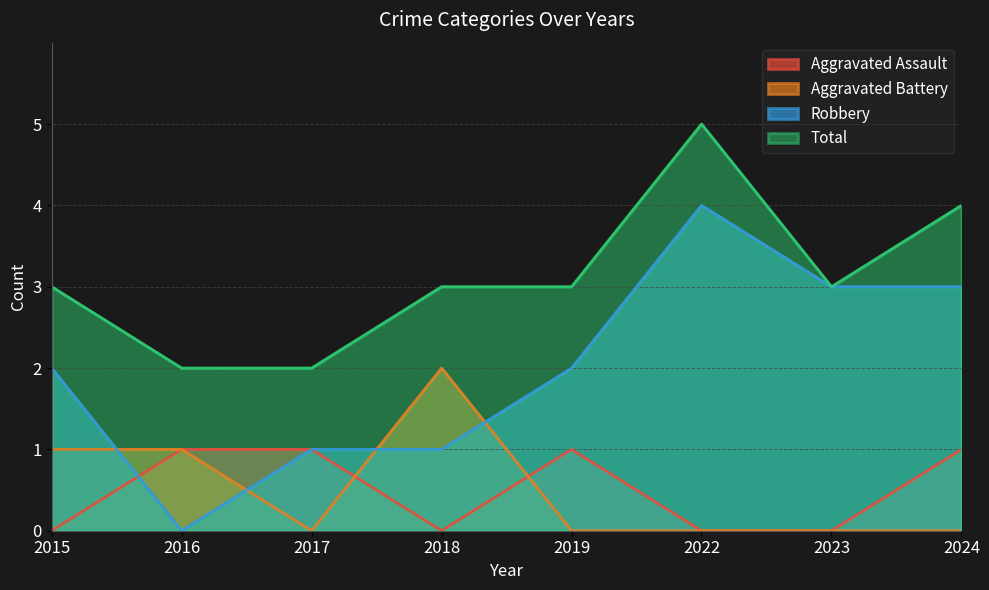

What is the difference between the maximum and minimum values in the Aggravated Battery series?

2